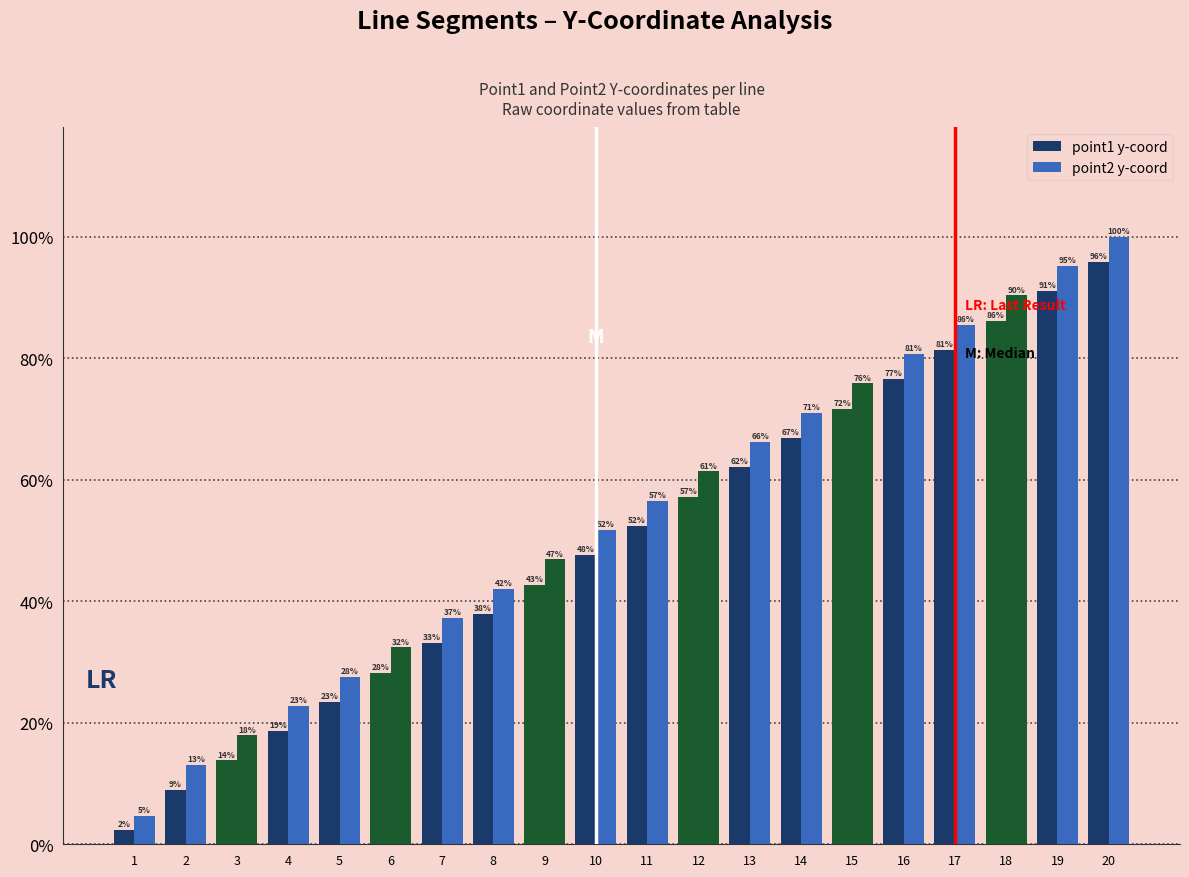

Reading left to right, list all the values displayed in this chart.

point1 y-coord: 1=0.0	2=0.1	3=0.1	4=0.2	5=0.2	6=0.3	7=0.3	8=0.4	9=0.4	10=0.5	11=0.5	12=0.6	13=0.6	14=0.7	15=0.7	16=0.8	17=0.8	18=0.9	19=0.9	20=1.0
point2 y-coord: 1=0.0	2=0.1	3=0.2	4=0.2	5=0.3	6=0.3	7=0.4	8=0.4	9=0.5	10=0.5	11=0.6	12=0.6	13=0.7	14=0.7	15=0.8	16=0.8	17=0.9	18=0.9	19=1.0	20=1.0